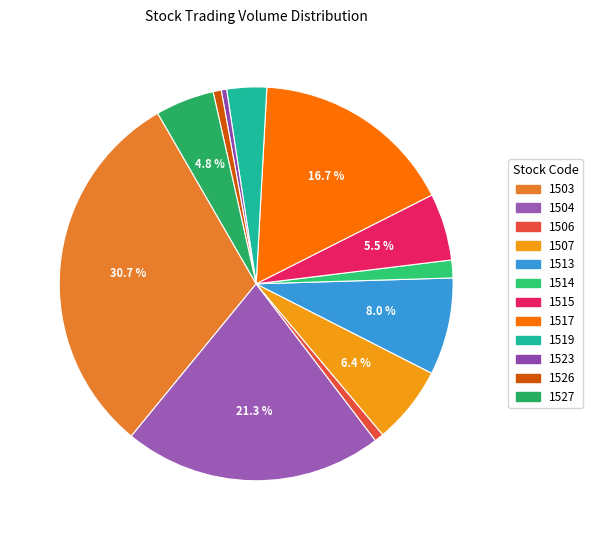

Approximately how many times larger is the value at 1514 compared to 1515?

0.3